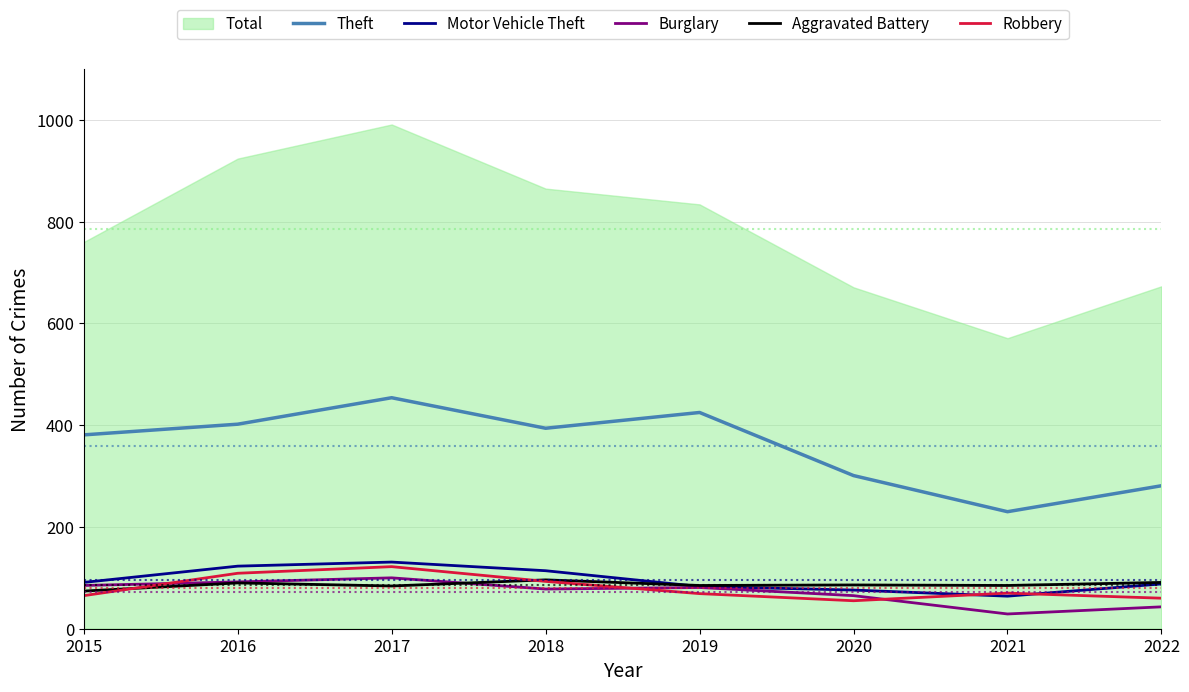

What is the difference between the maximum and second lowest values in the Burglary series?

57